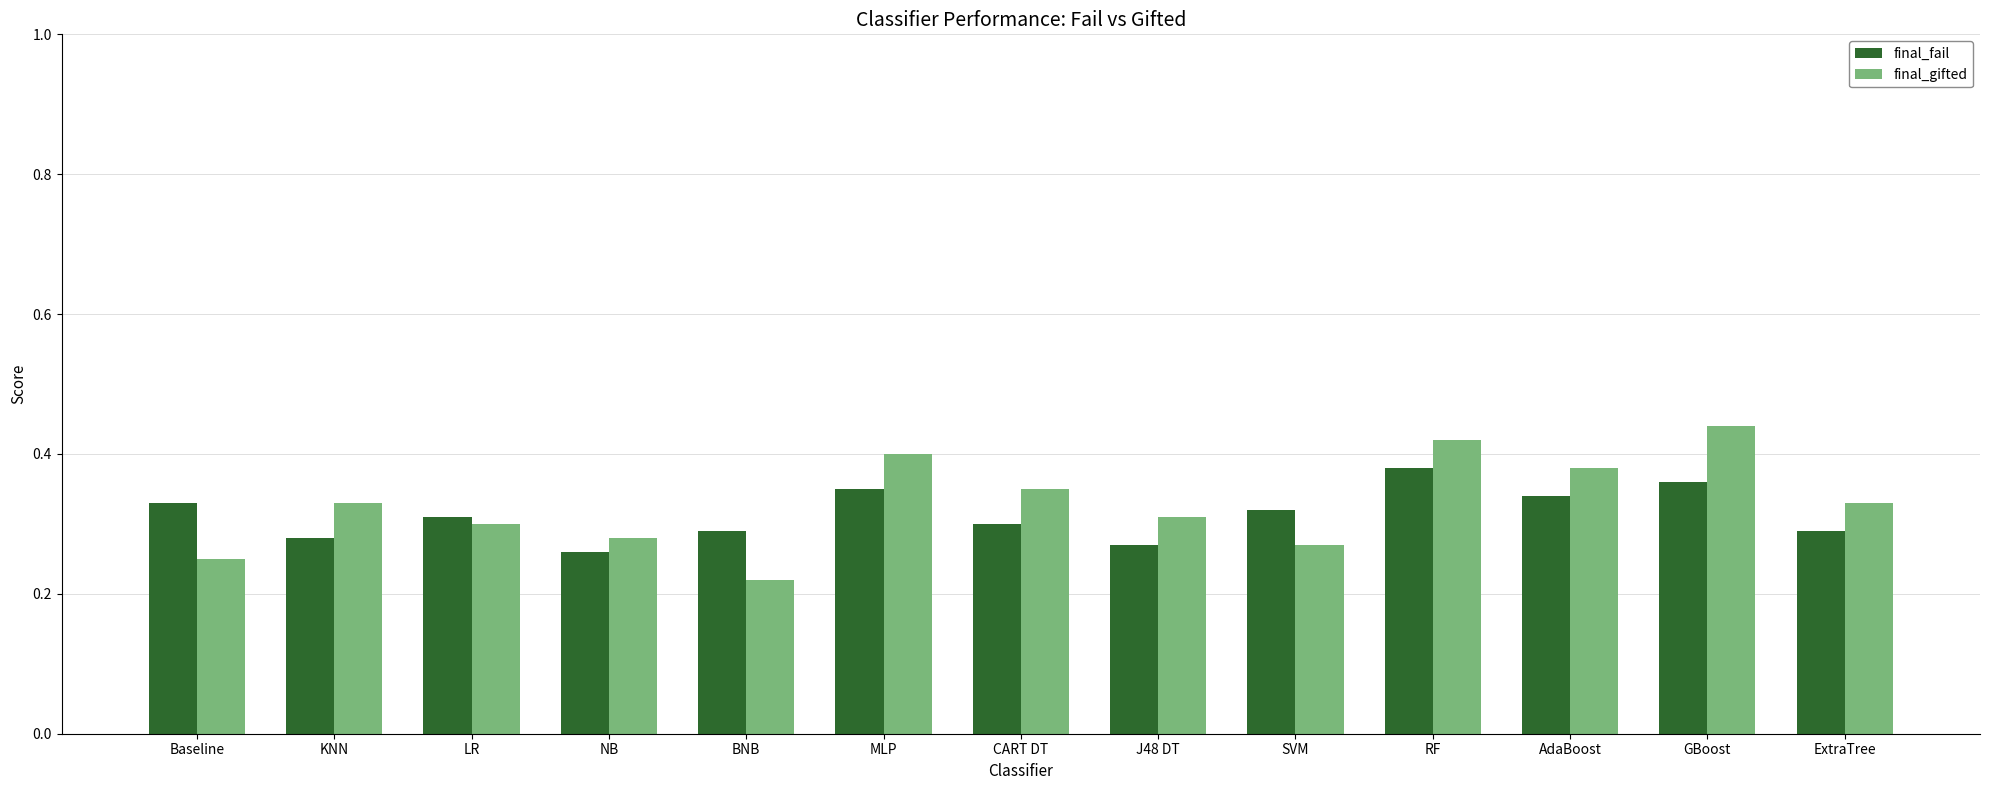

What position from the right is BNB?

9